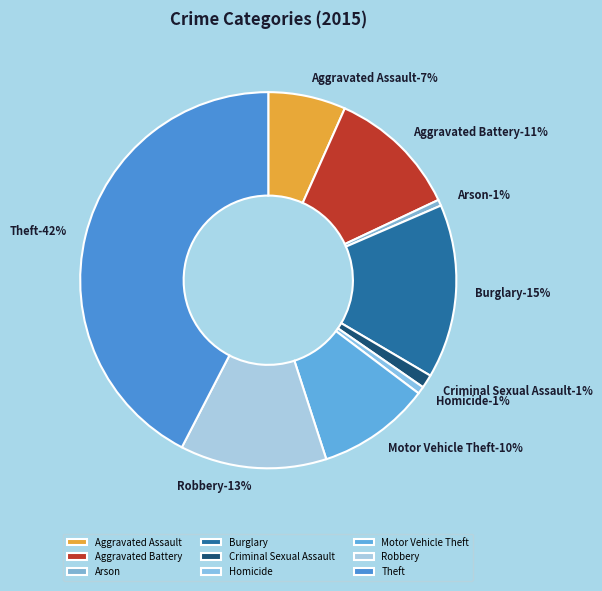

Count the number of slices in the pie.

9